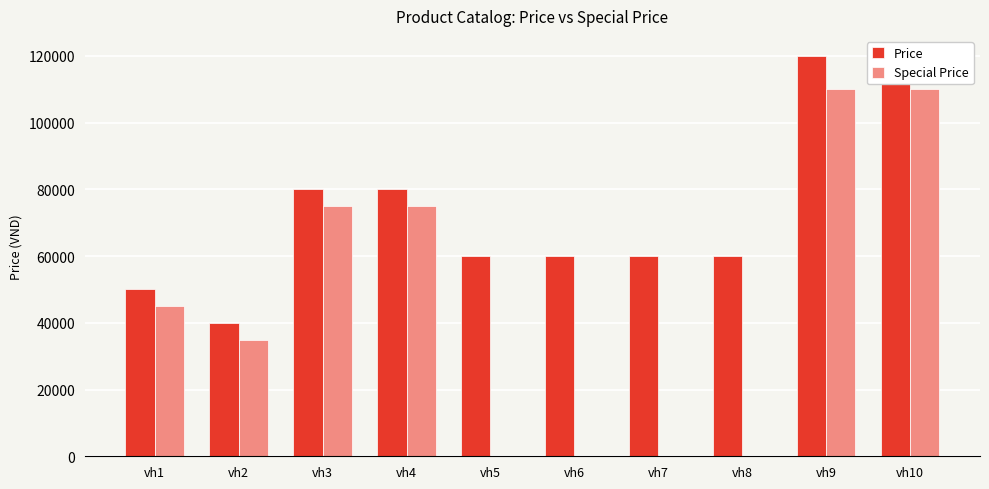

Which category has the highest value in the Special Price series?

vh9